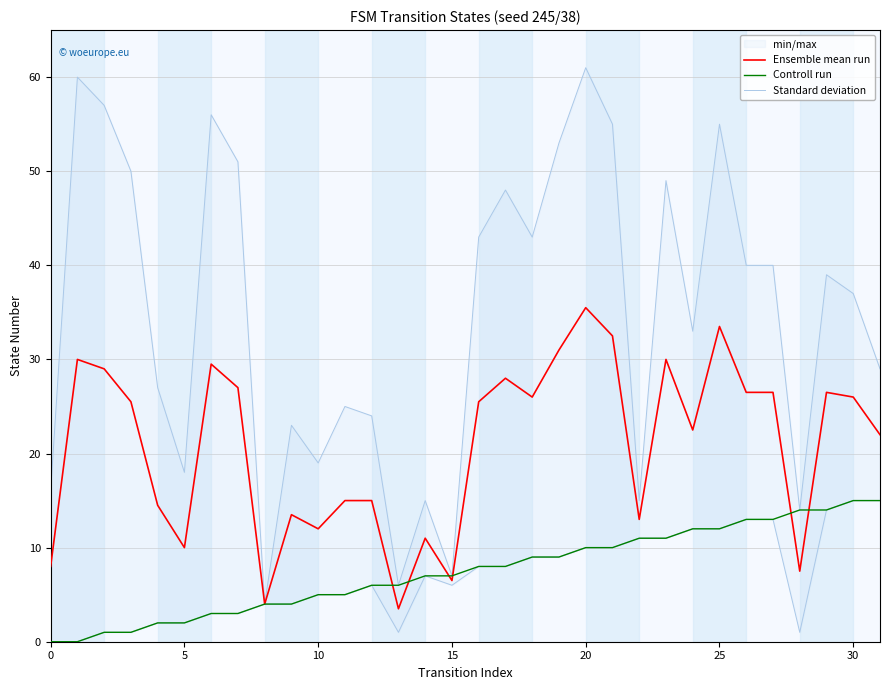

What is the minimum value for Ensemble mean run?

3.5